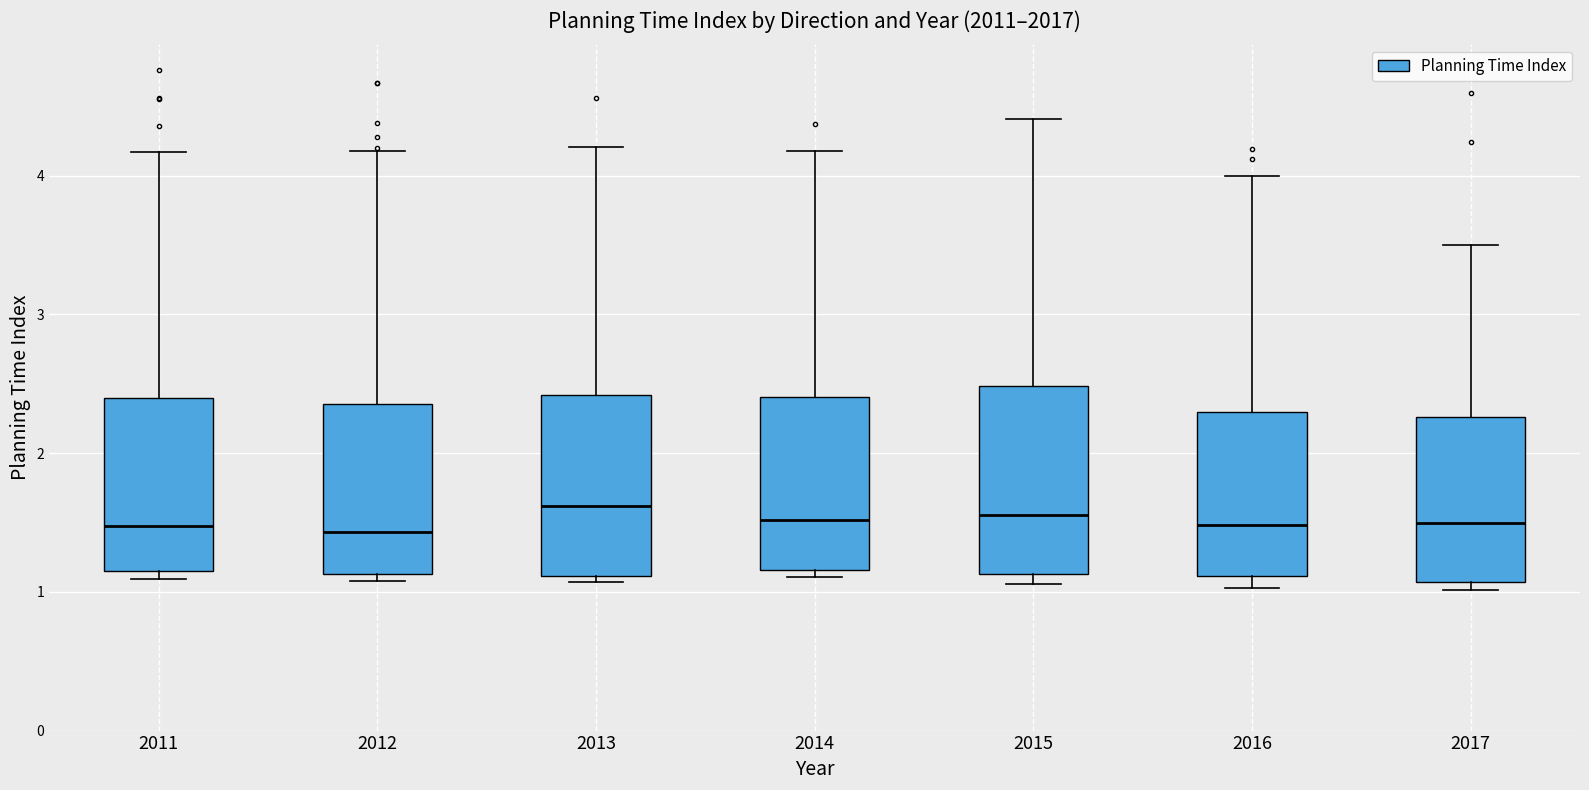

Where does the median line of the box at x = 2012 sit on the y-axis? The values are not printed on the chart, so give them approximately, as read against the axis.

1.4